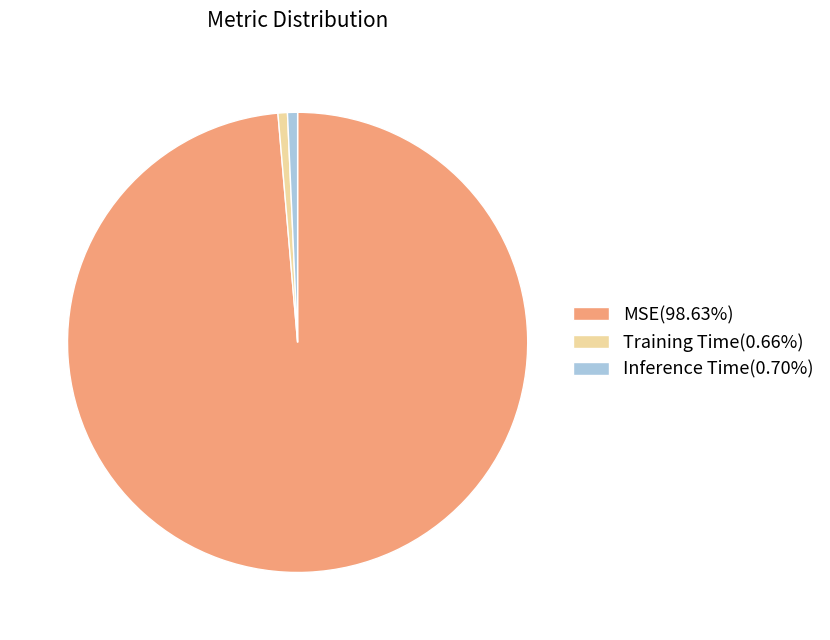

What is the majority slice?

MSE